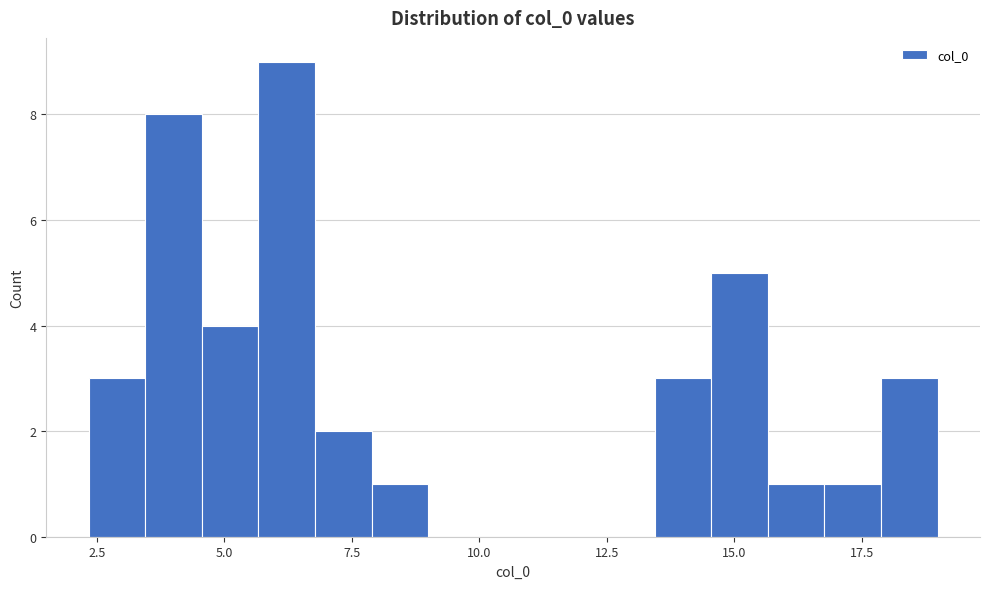

Read against the x-axis, roughly where is the centre of the tallest bar?

6.0